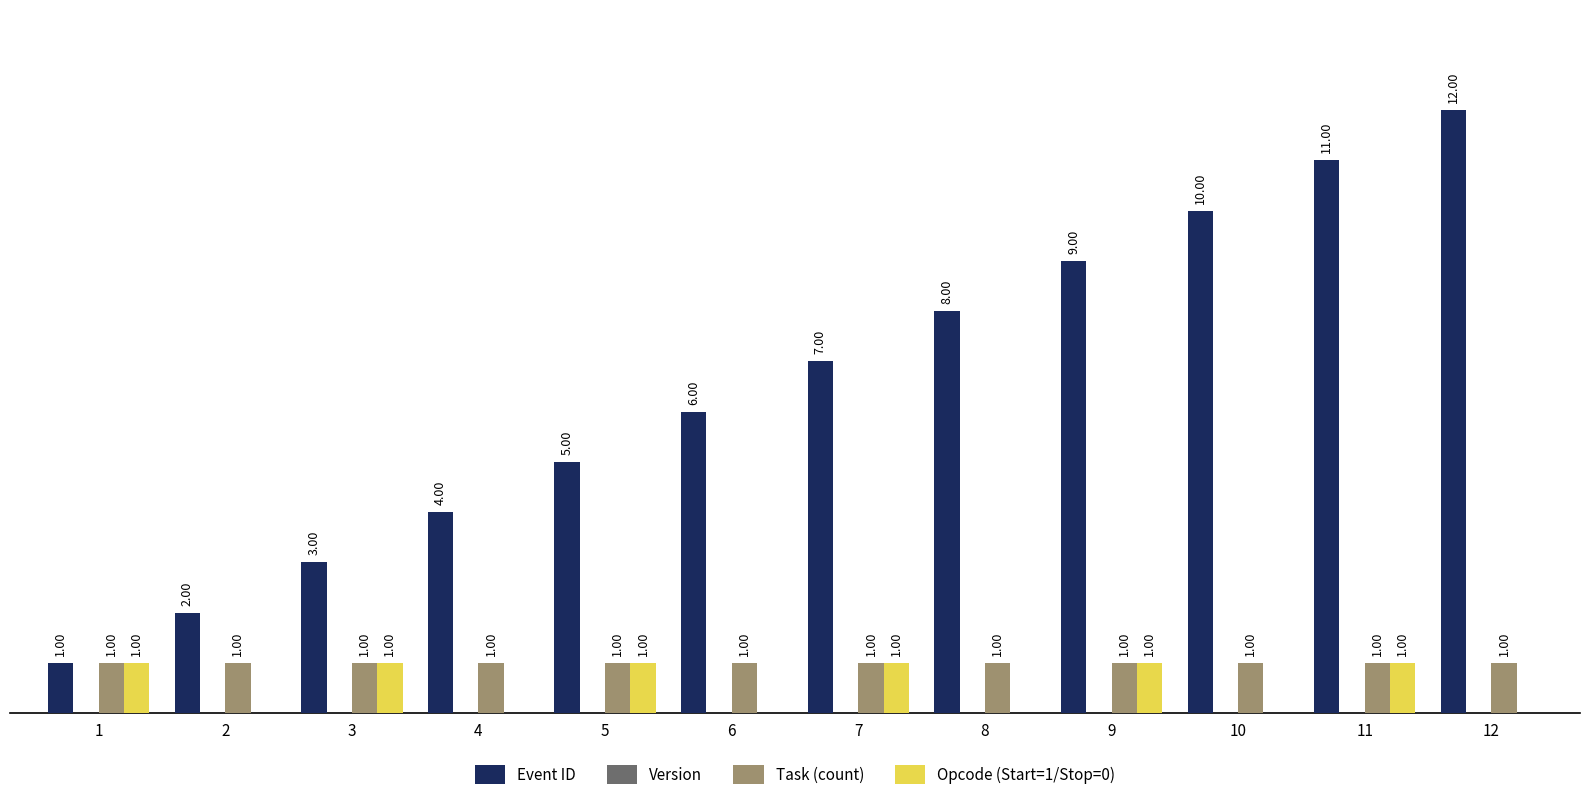

Which series has the largest total across all categories?

Event ID